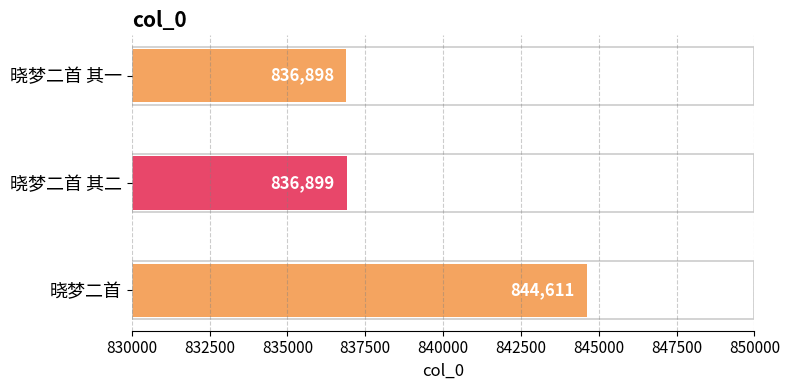

Does the chart contain stacked bars?

No